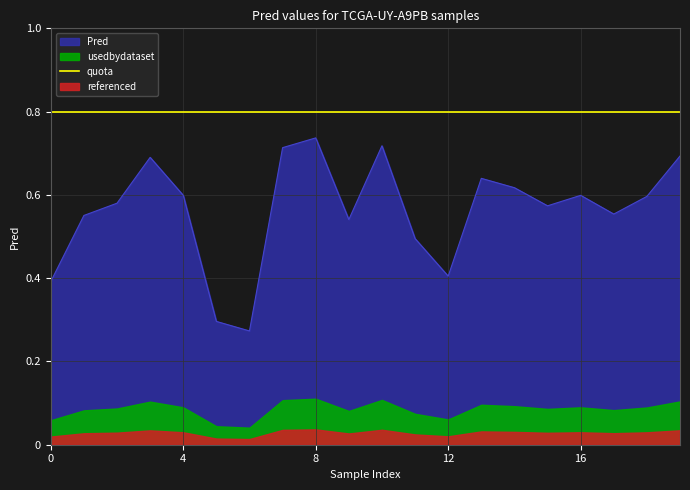

What is the sum of the values at 1 and 19?

1.2